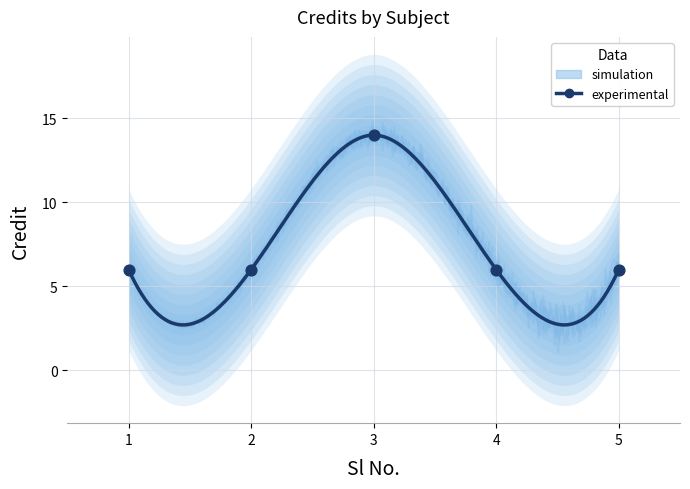

What is the ratio of the value at 3 to the value at 5?

2.3